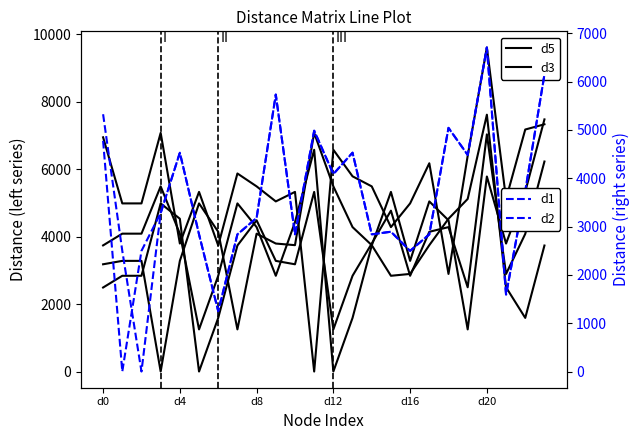

What is the total value across all series at d16?

18995